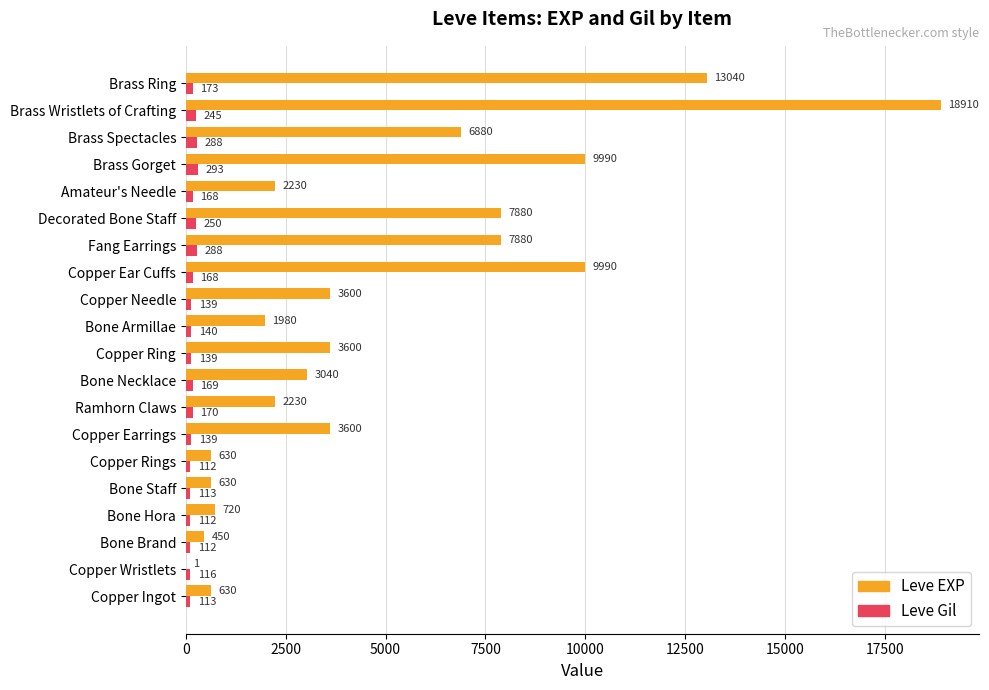

The Leve Gil series shows 116 at Copper Wristlets. True or false?

True